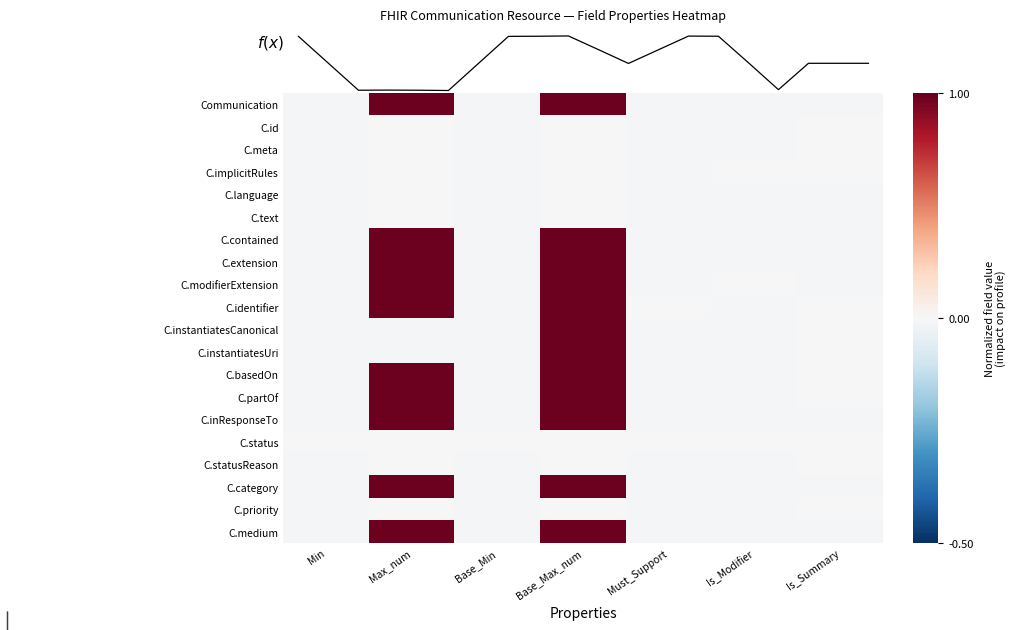

The value of C.priority at Is_Modifier is -0.0. True or false?

True